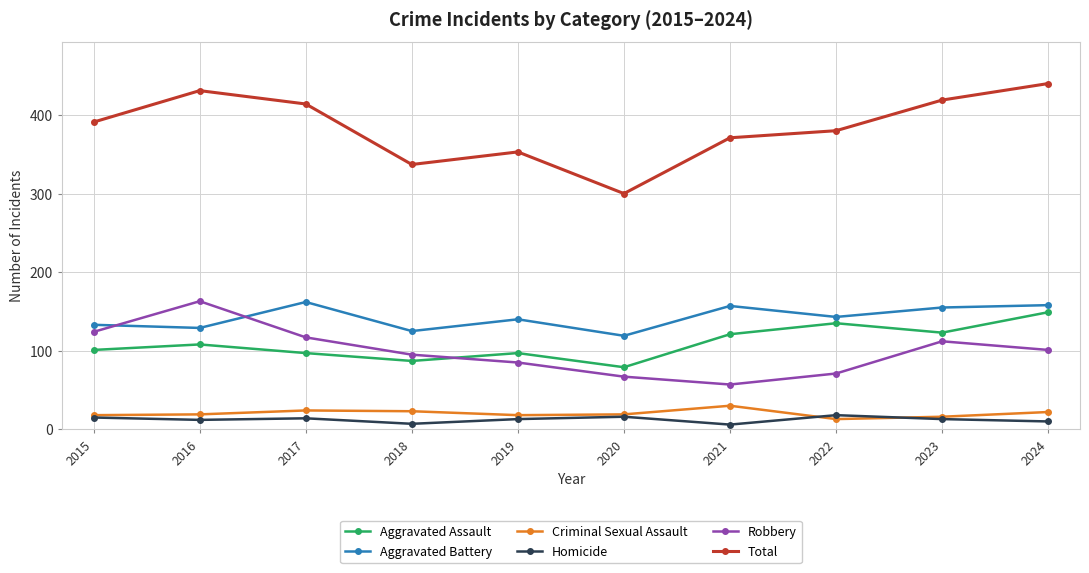

True or false: Criminal Sexual Assault and Aggravated Assault intersect in this chart.

False